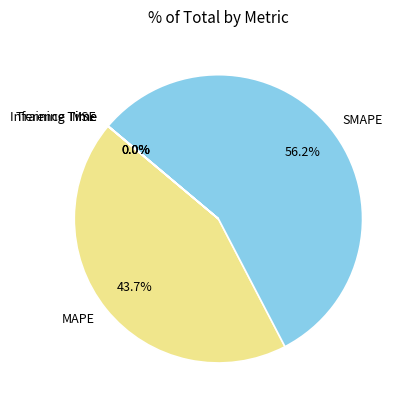

Which slice represents more than half of the pie?

SMAPE